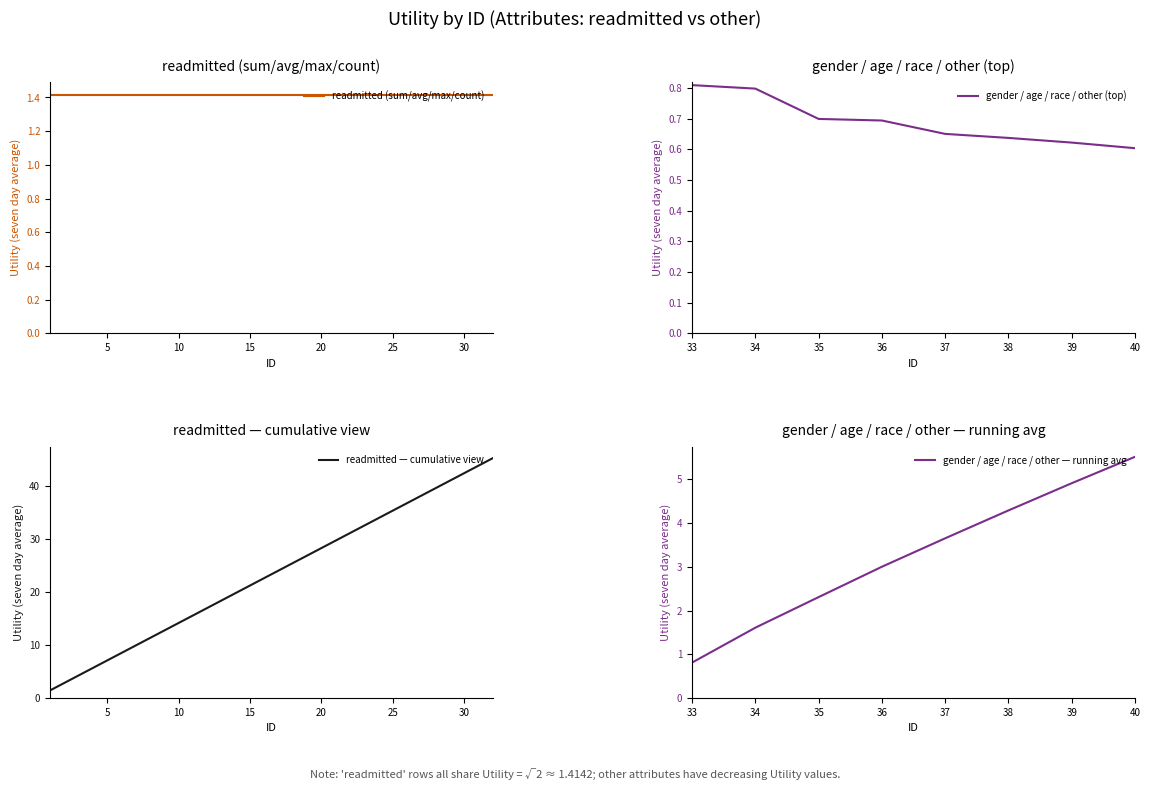

True or false: there are more than 1 points higher than both neighbors.

False